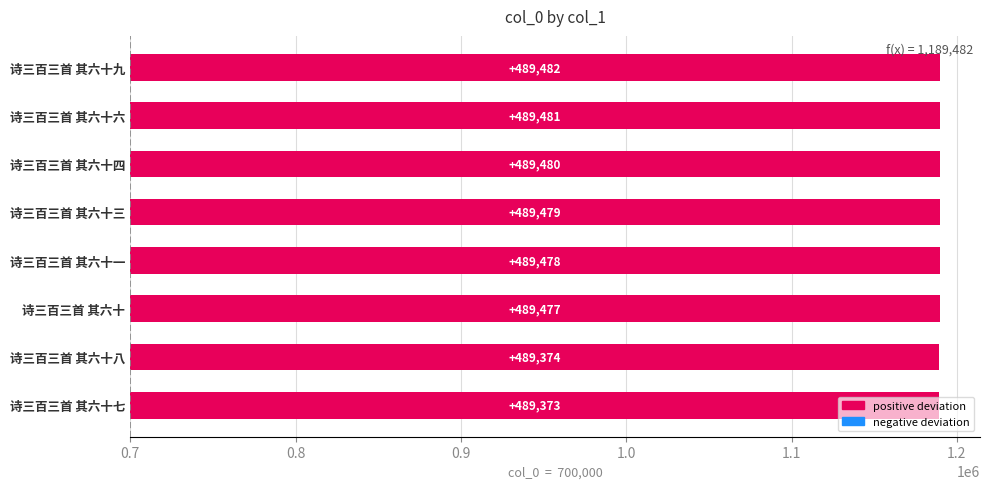

What is the sum of all values?

3915624